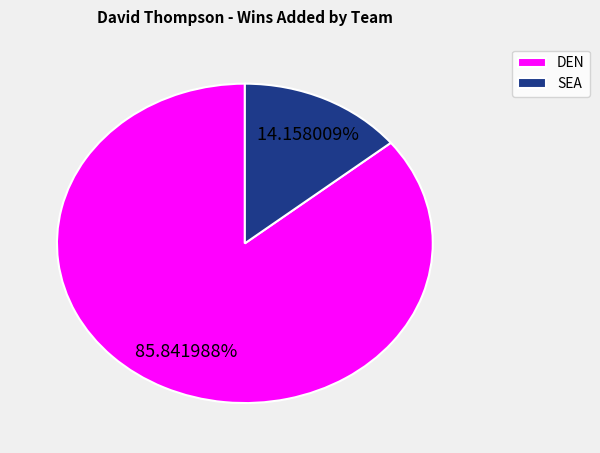

Is there a majority slice in this chart?

Yes